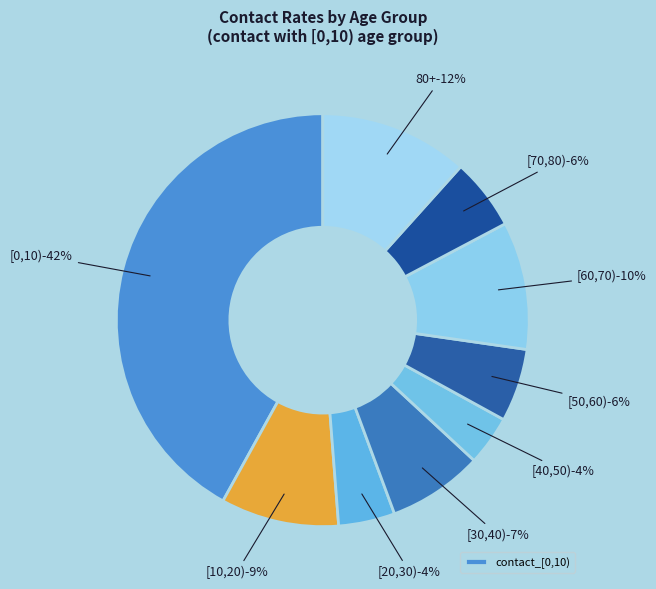

Is it true that [60,70) is 10% of the pie?

True